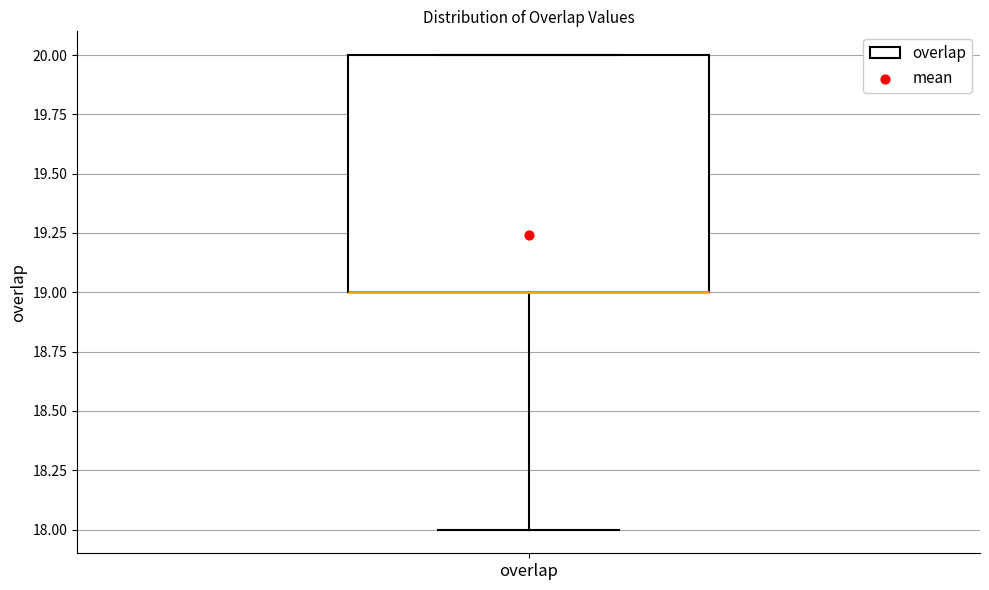

Read this box plot against the y-axis: the position of the median line, the range covered by the box, and the ends of both whiskers. The values are not printed on the chart, so give them approximately, as read against the axis.

median 19 (drawn on the box's lower edge), box 19 to 20, whiskers 18 to 20